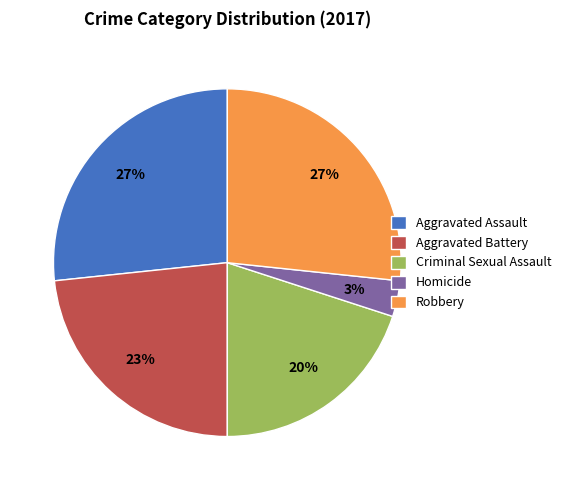

Is Homicide the majority of the pie?

No